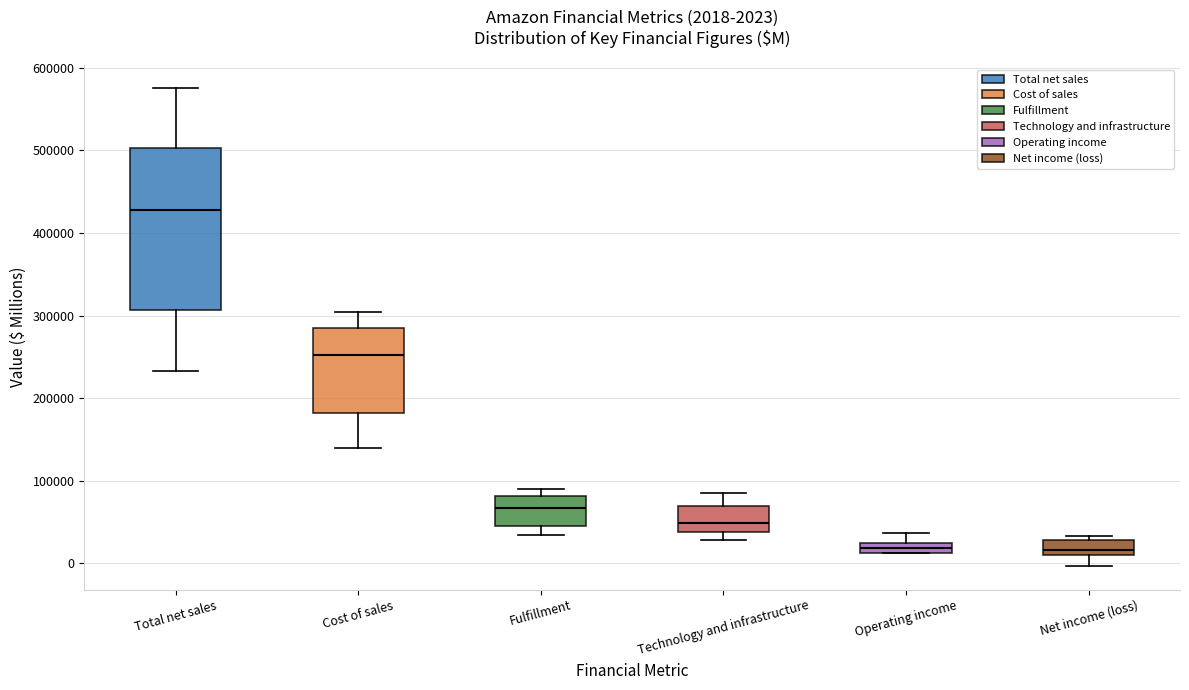

Which box is the tallest, from its lower edge to its upper edge?

Total net sales